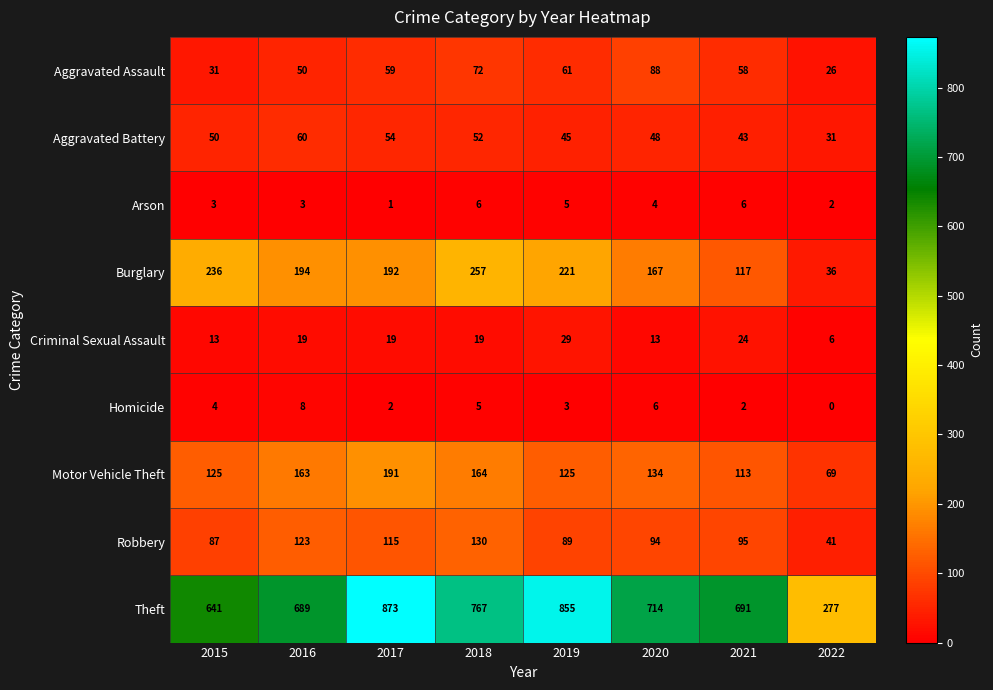

What is the spread (max minus min) of values at 2022?

277